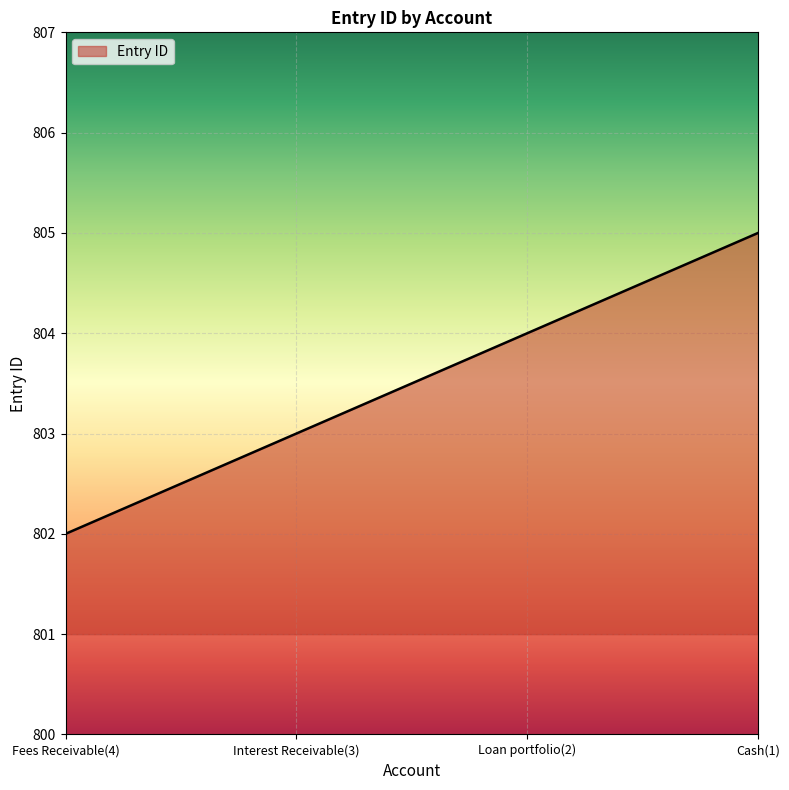

How many values are between 803 and 805?

3